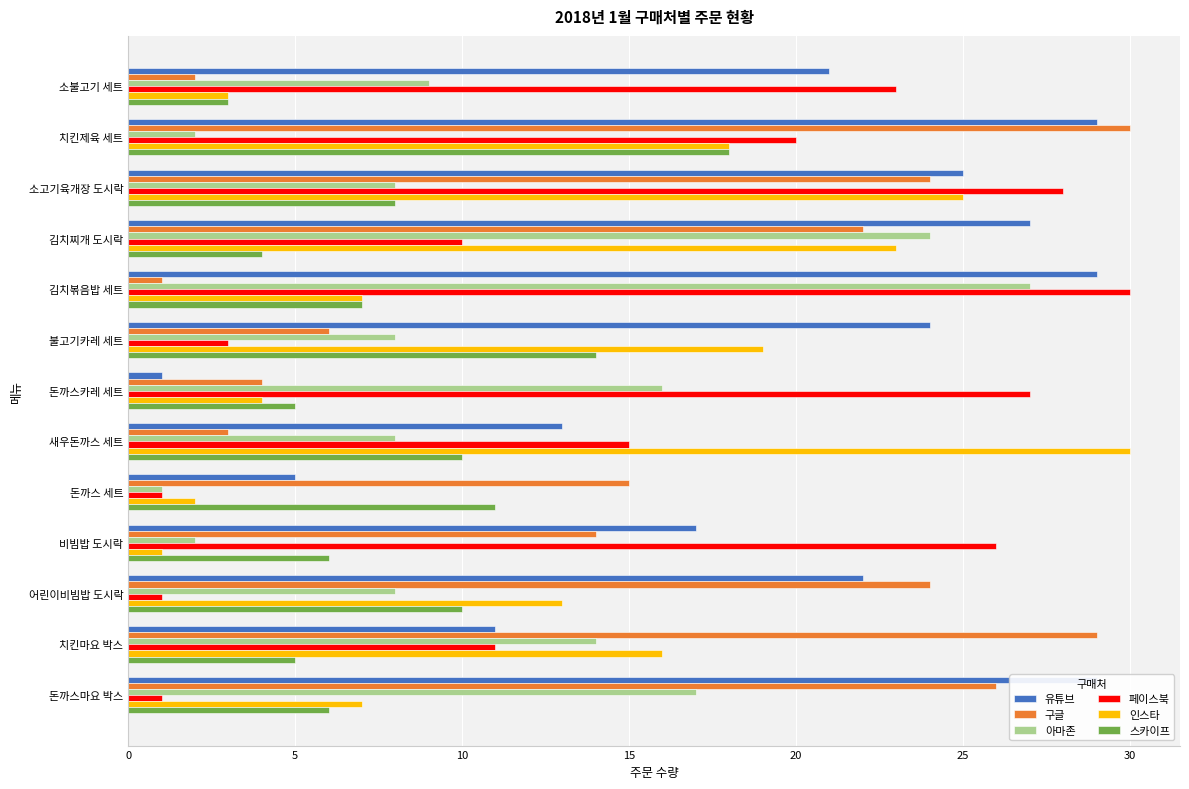

At how many categories does at least one series exceed 7?

13